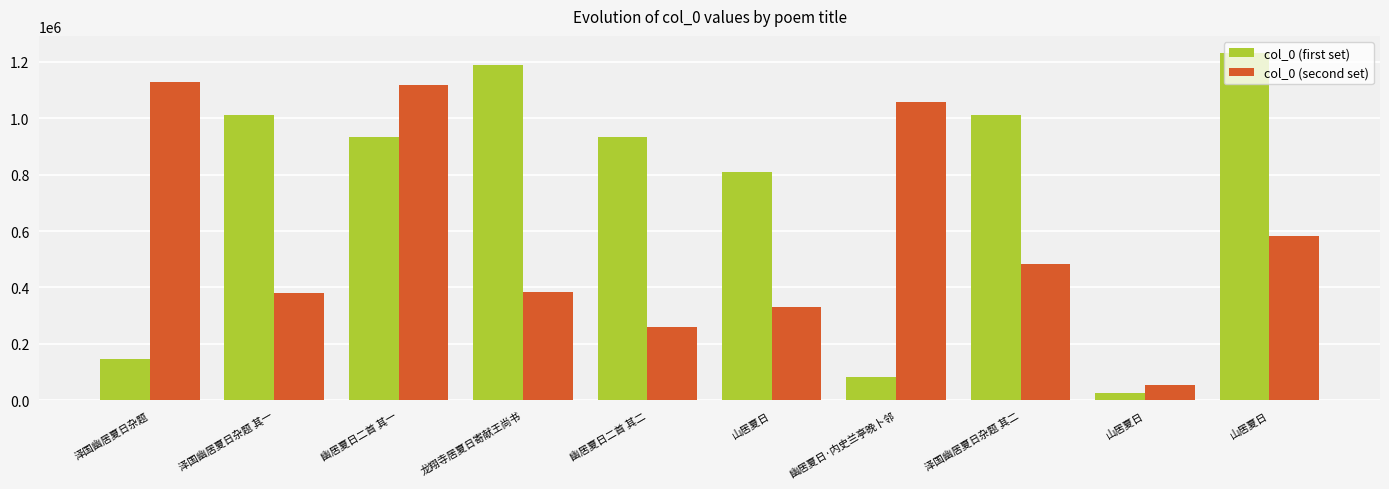

Rank the series at 山居夏日 from highest to lowest value.

col_0 (first set), col_0 (second set)